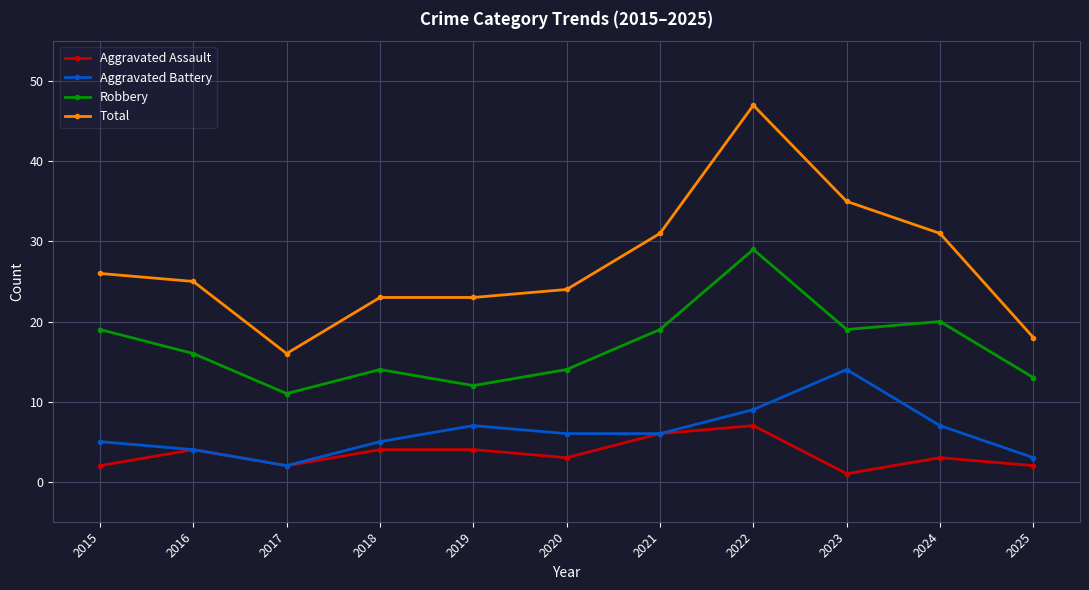

At how many categories does at least one series exceed 33?

2